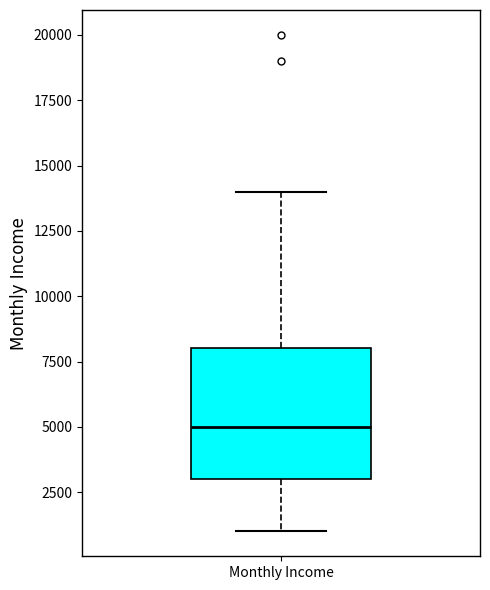

Read this box plot against the y-axis: the position of the median line, the range covered by the box, and the ends of both whiskers. The values are not printed on the chart, so give them approximately, as read against the axis.

median 5000, box 3000 to 8000, whiskers 1000 to 14000